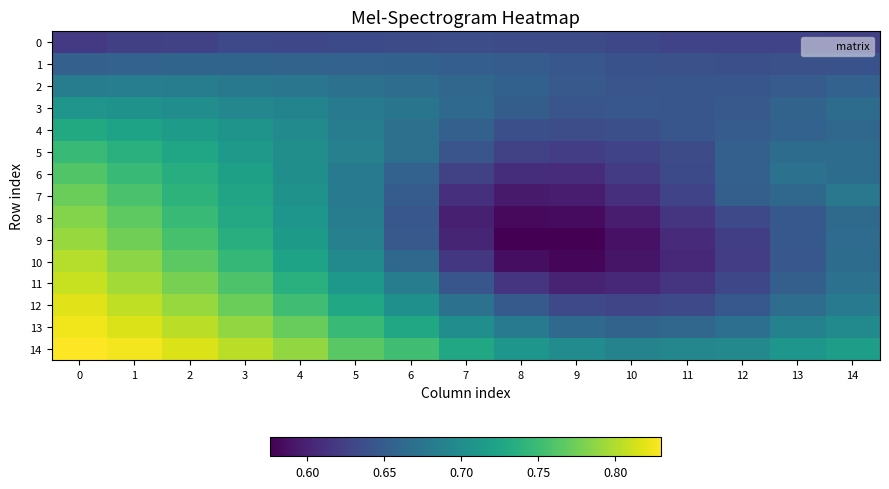

Which series has the widest spread of values?

row_10